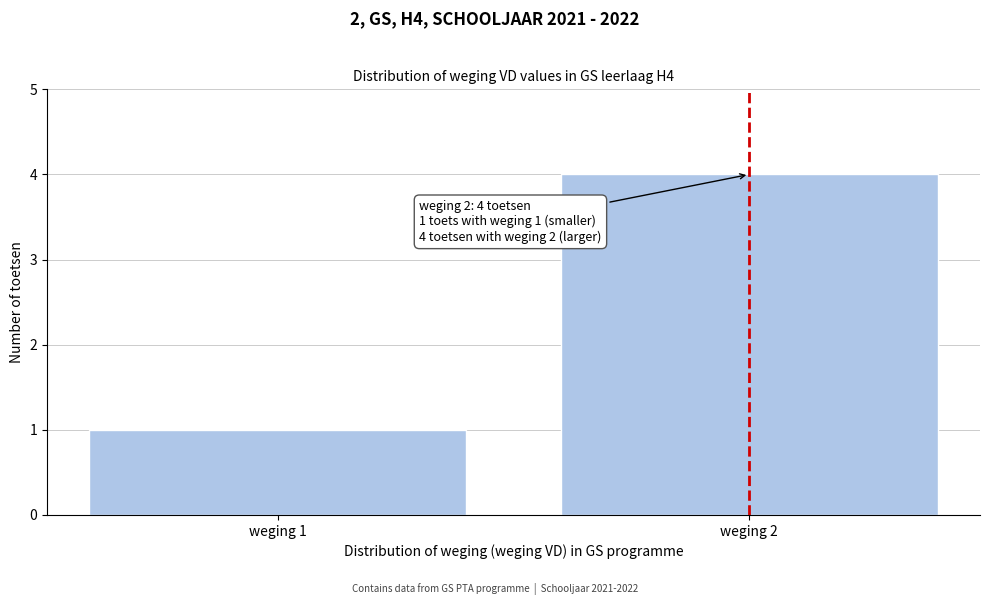

Reading right to left, list all the values displayed in this chart.

weging 2=4	weging 1=1